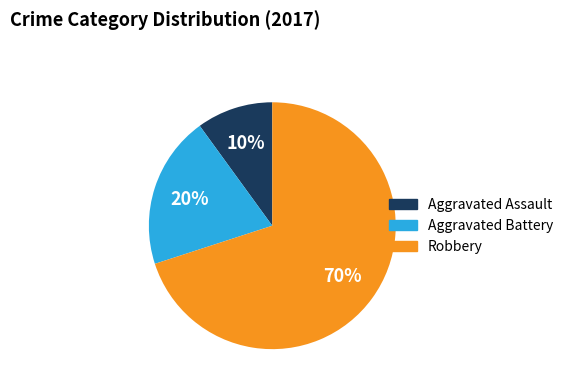

To the nearest percent, what is the difference between the Aggravated Battery and Aggravated Assault slice percentages?

10%